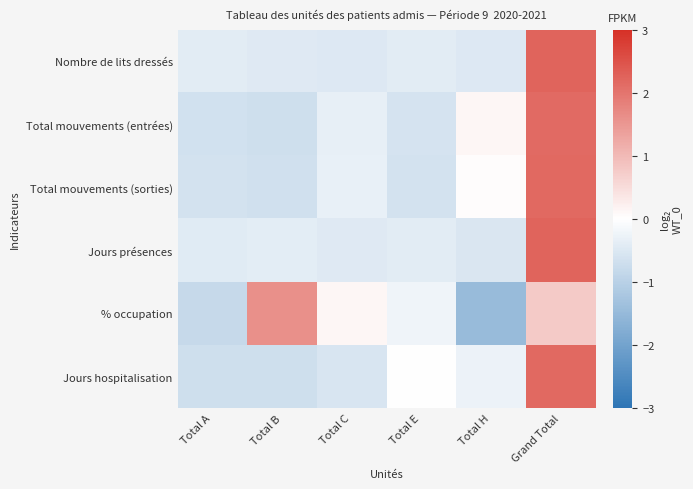

Rank the series at Total B from lowest to highest value.

Total mouvements (entrées), Jours hospitalisation, Total mouvements (sorties), Nombre de lits dressés, Jours présences, % occupation